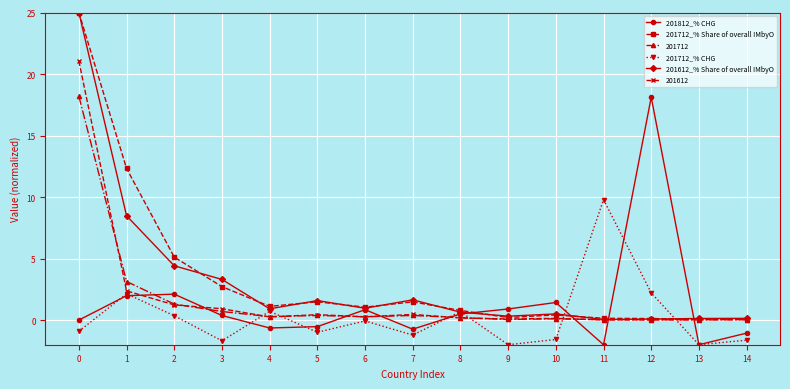

True or false: 201612 has more than 1 interior local peaks.

True